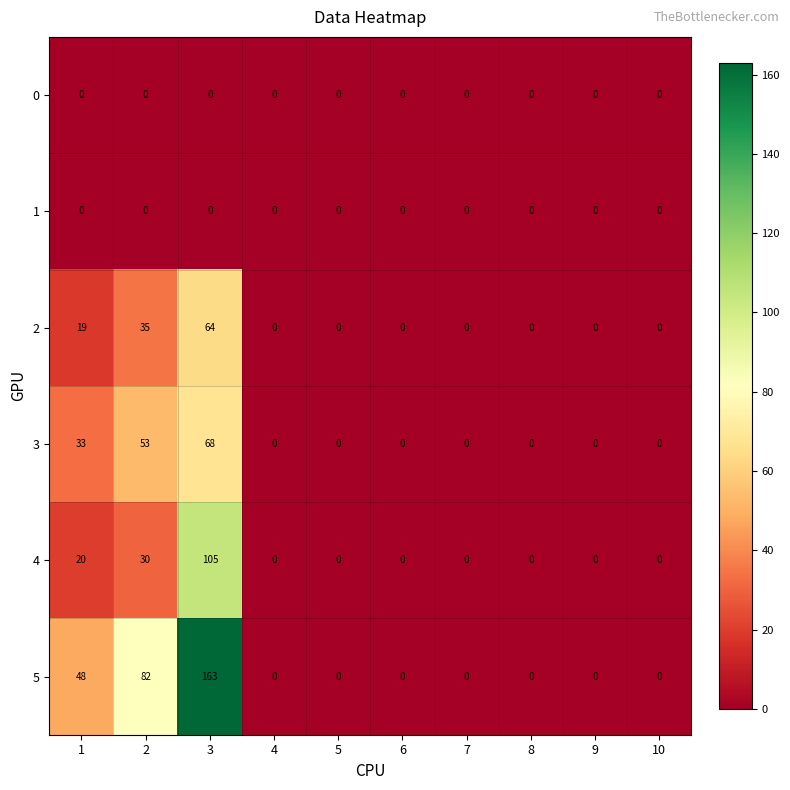

True or false: 3 has a value of 47 at 9.

False